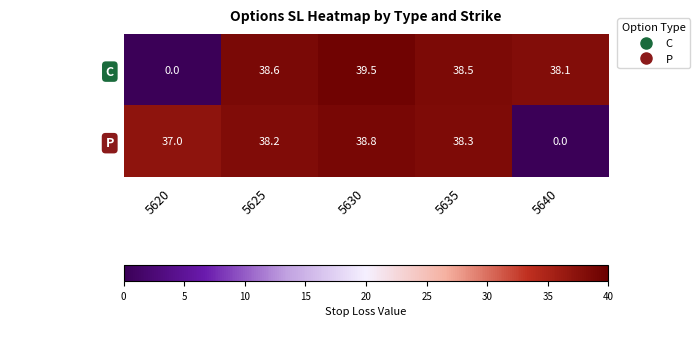

Rank the series at 5630 from lowest to highest value.

P, C